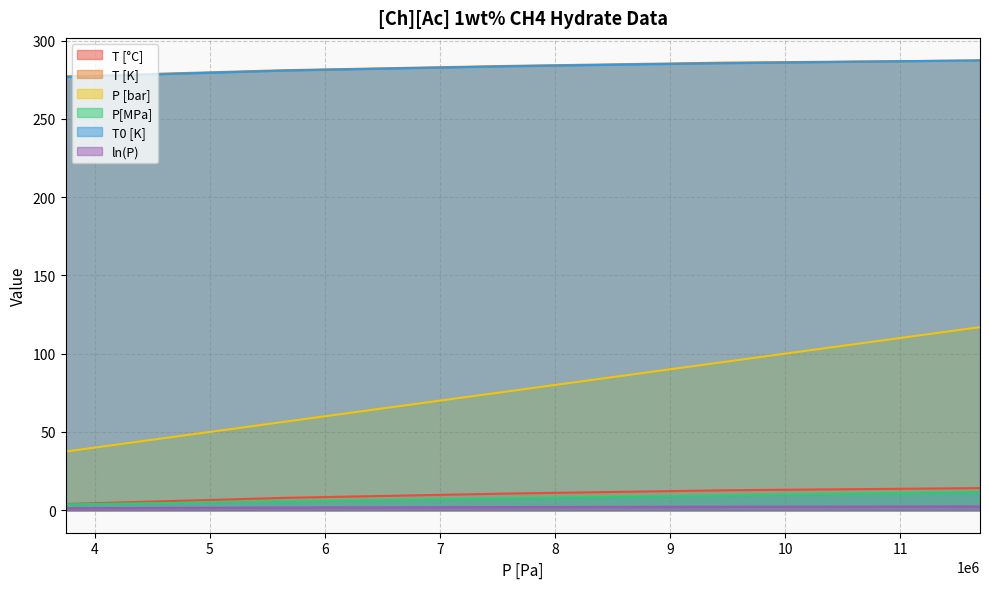

What is the minimum value shown in the chart?

1.3